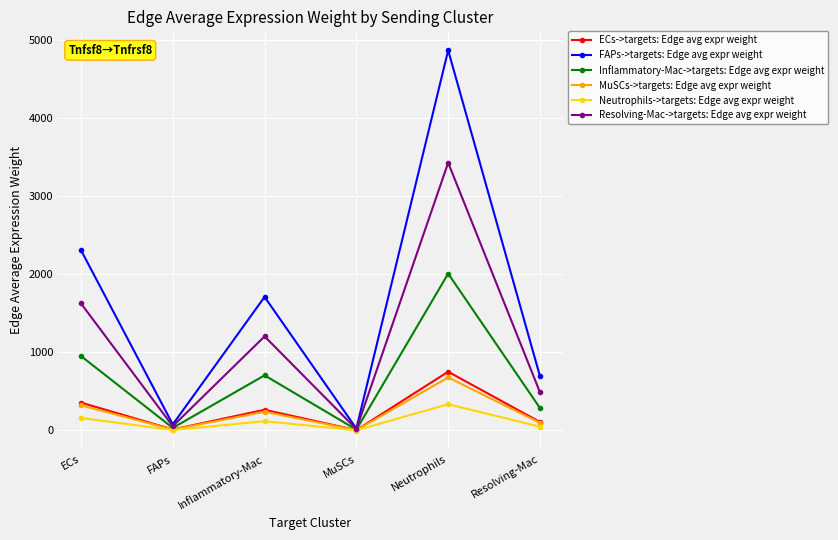

At which category does the chart reach its peak across all series?

Neutrophils